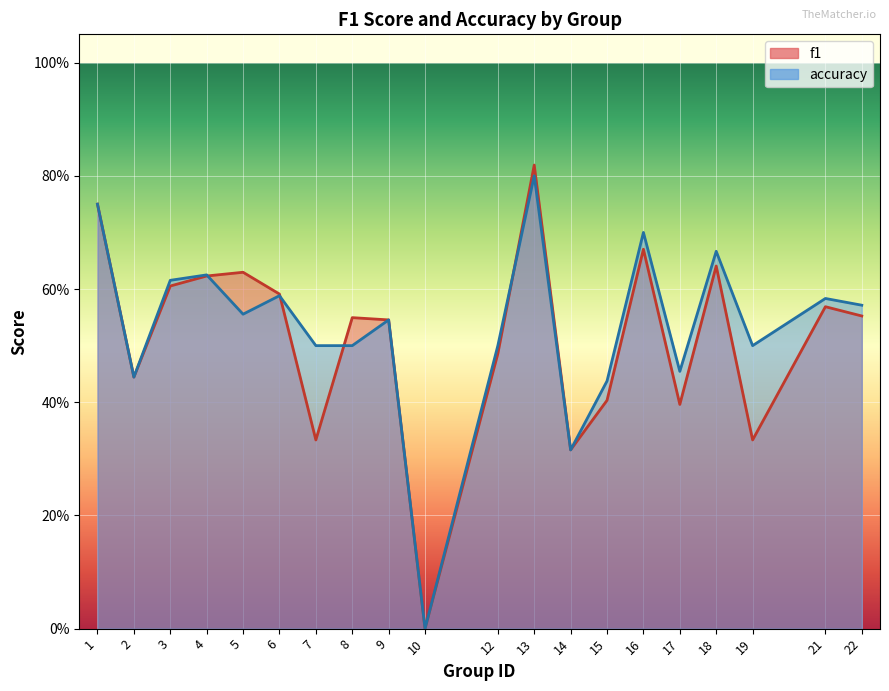

At which category does f1 reach its first local peak?

5